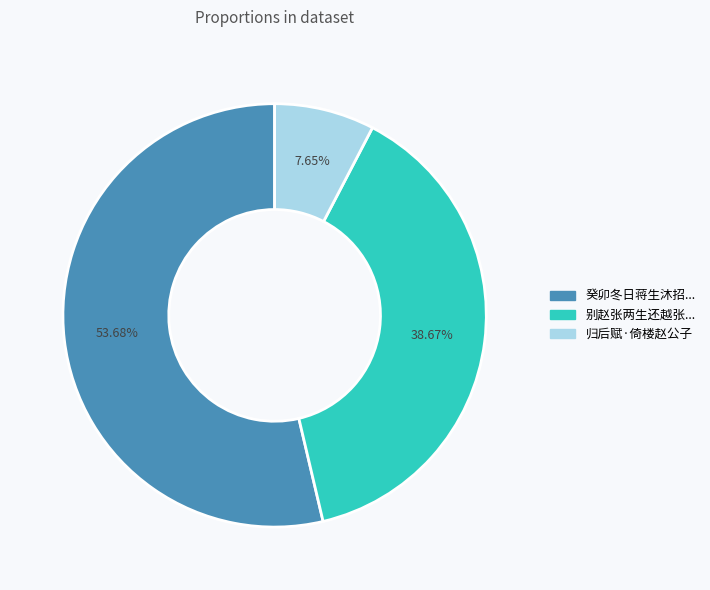

Is there any slice that represents more than half of the pie?

Yes